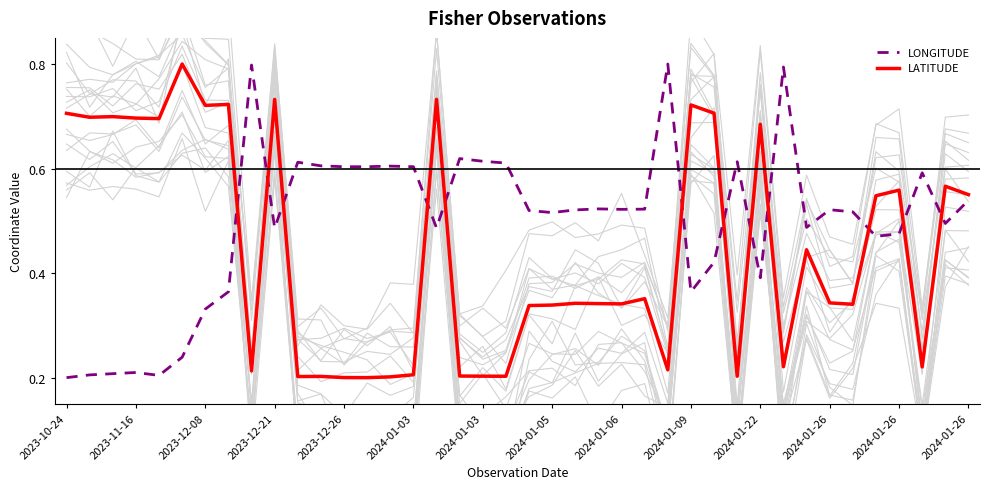

How many intersections are there between LONGITUDE and LATITUDE?

12